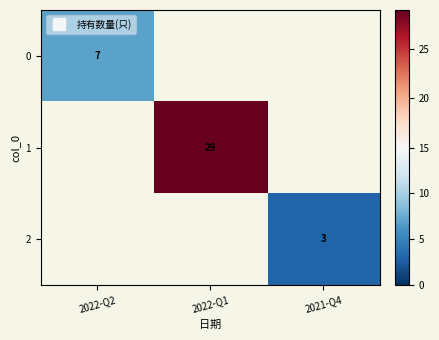

How many values in 1 are above zero?

1